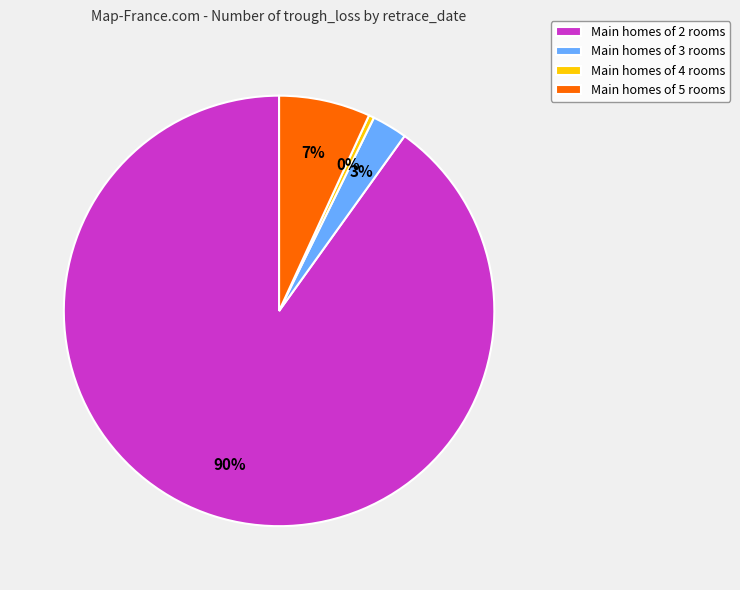

What is the majority slice?

Main homes of 2 rooms